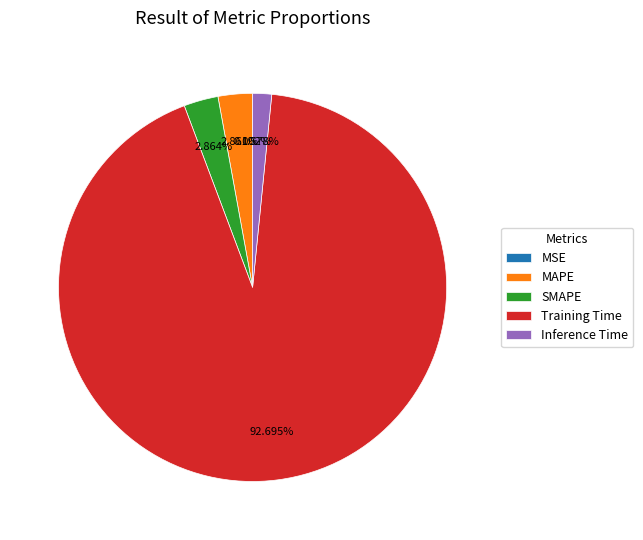

What is the largest slice in the pie chart?

Training Time